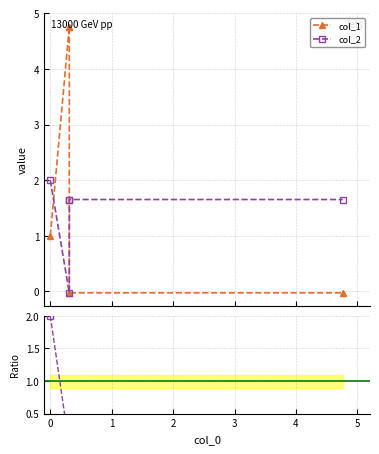

What is the total value across all series at 1?

6.8